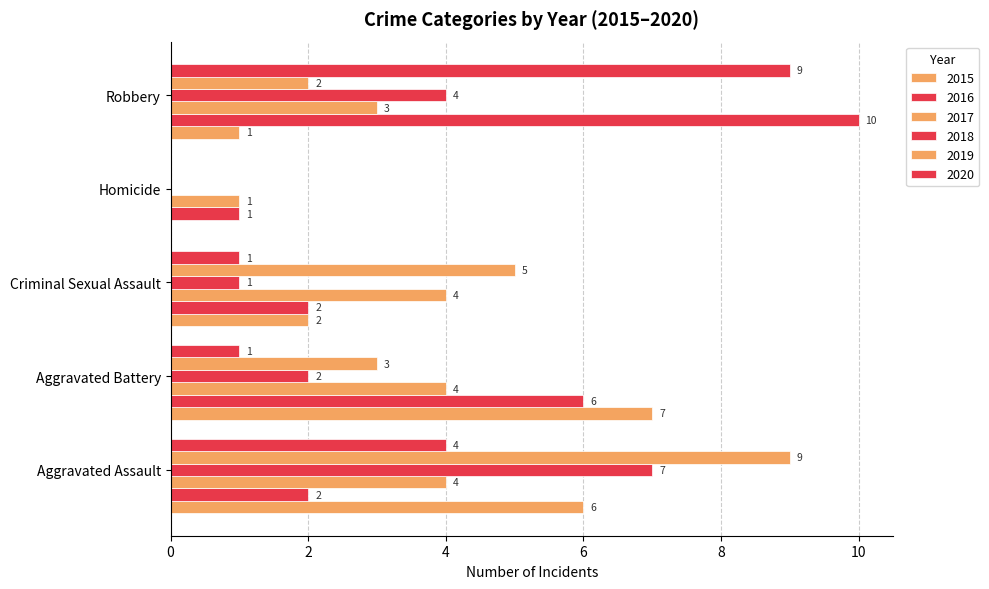

How many categories are shown in the chart?

5